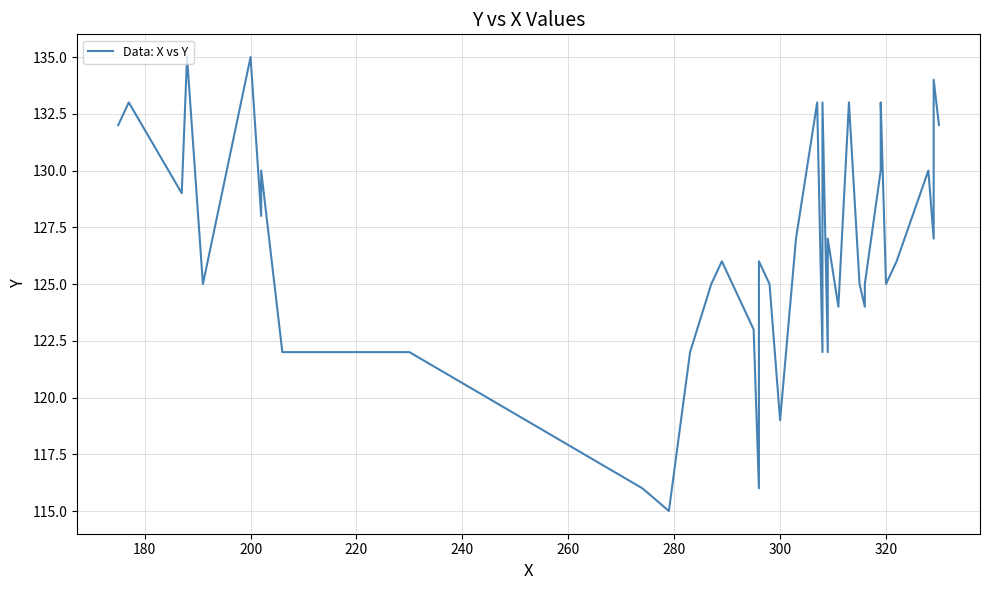

How many interior local valleys (lower than both neighbors) does the data have?

12